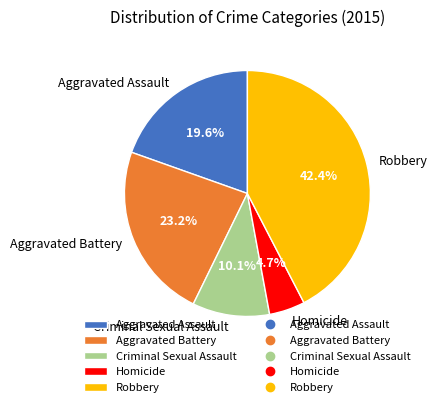

To the nearest percent, what is the difference between the largest and smallest slice percentages?

38%